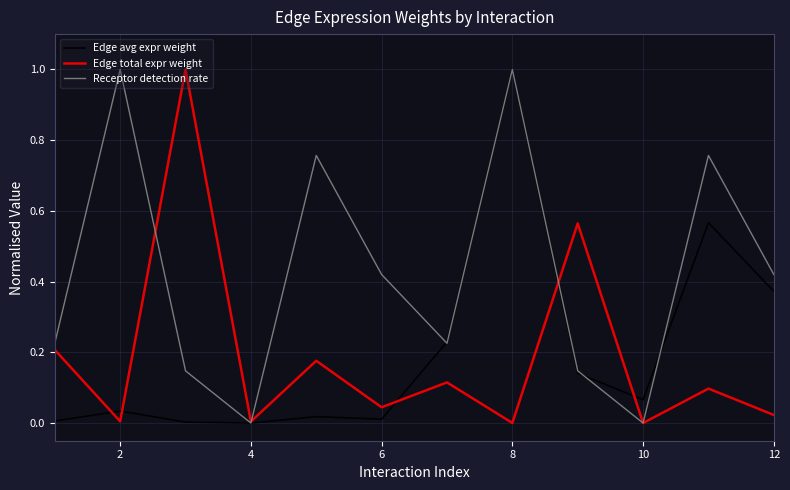

Which series has the largest total across all categories?

Receptor detection rate